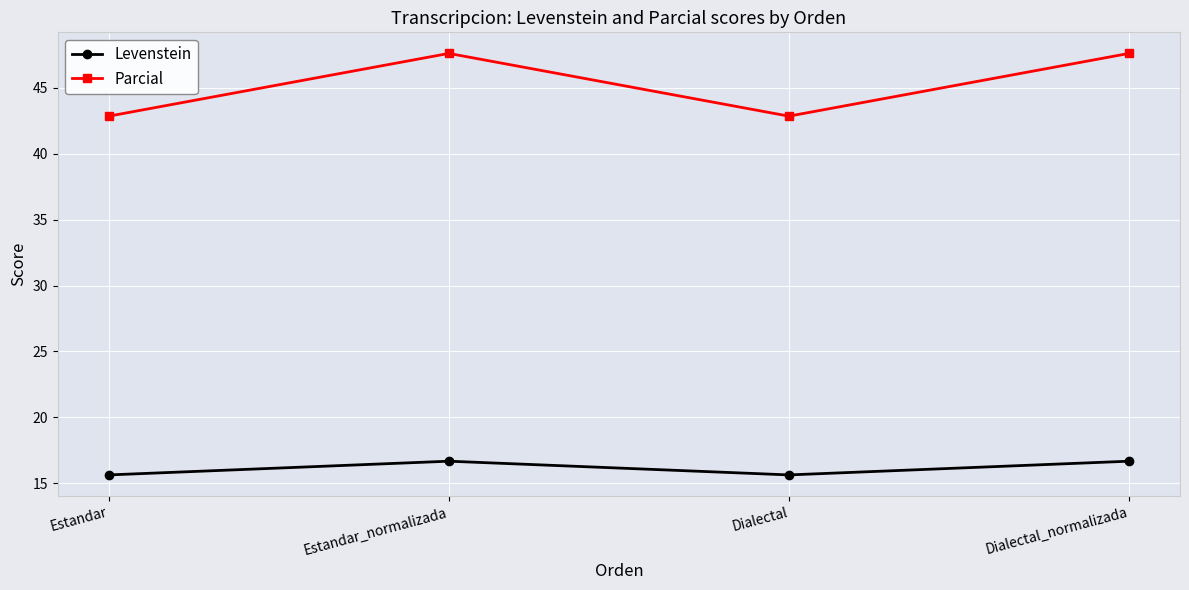

What is the label of the 3rd point from the right?

Estandar_normalizada